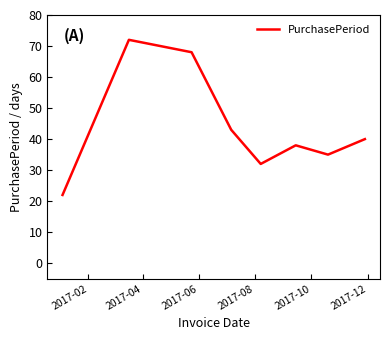

True or false: there are more than 1 points higher than both neighbors.

True